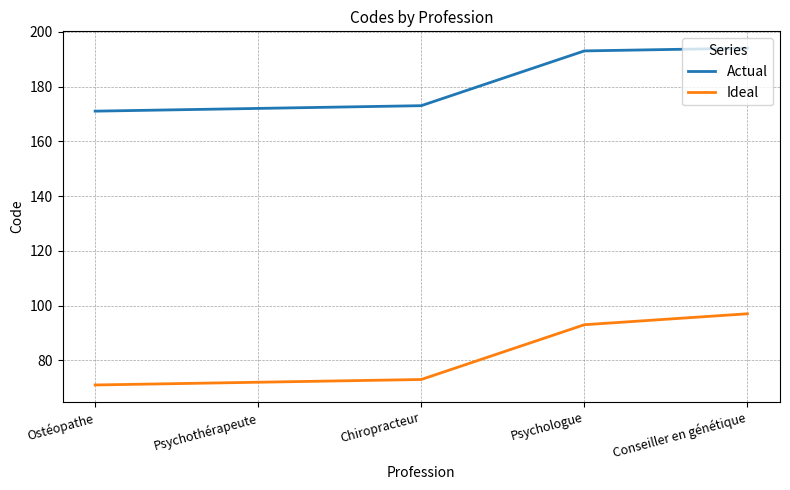

Reading left to right, what are all the values shown in this chart?

Actual: 171	172	173	193	194
Ideal: 71	72	73	93	97